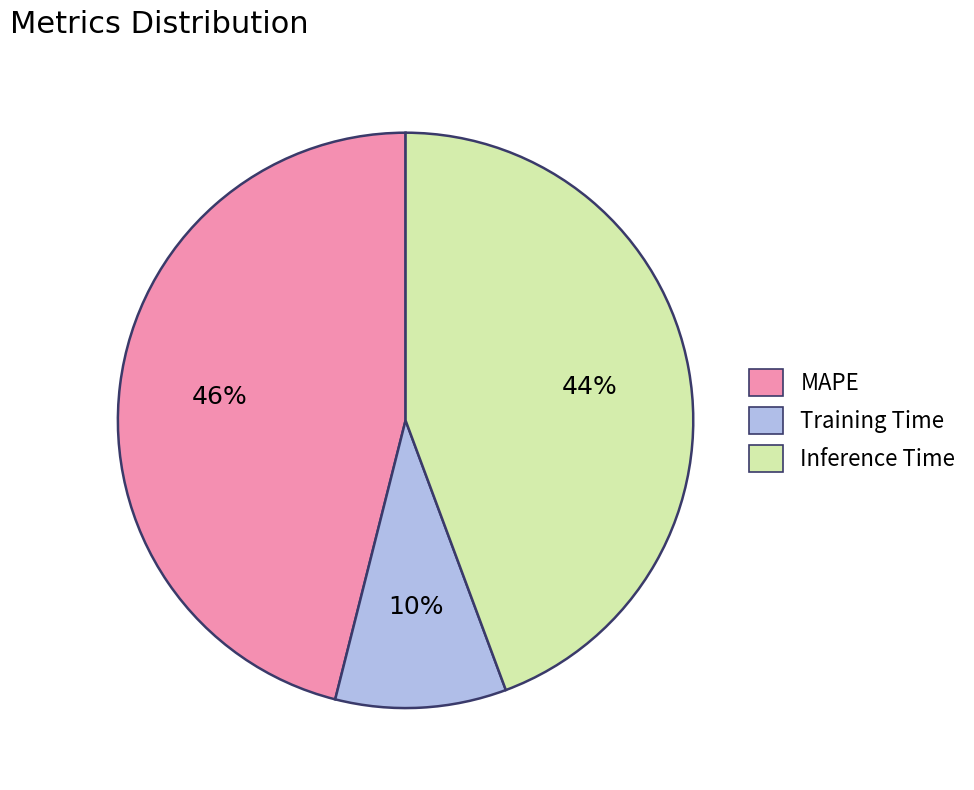

To the nearest percent, what portion does Inference Time represent?

44%